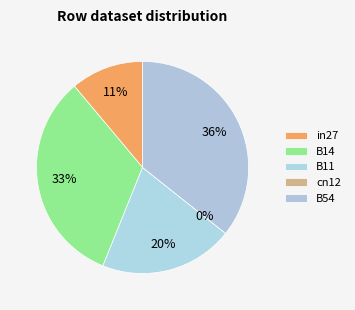

The cn12 slice represents 12% of the pie. True or false?

False